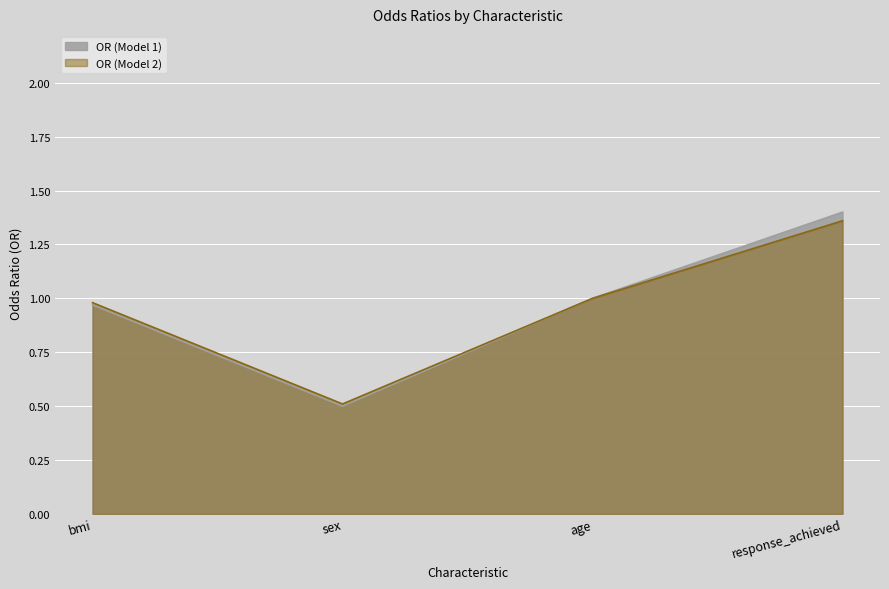

What is the maximum value for OR (Model 2)?

1.4